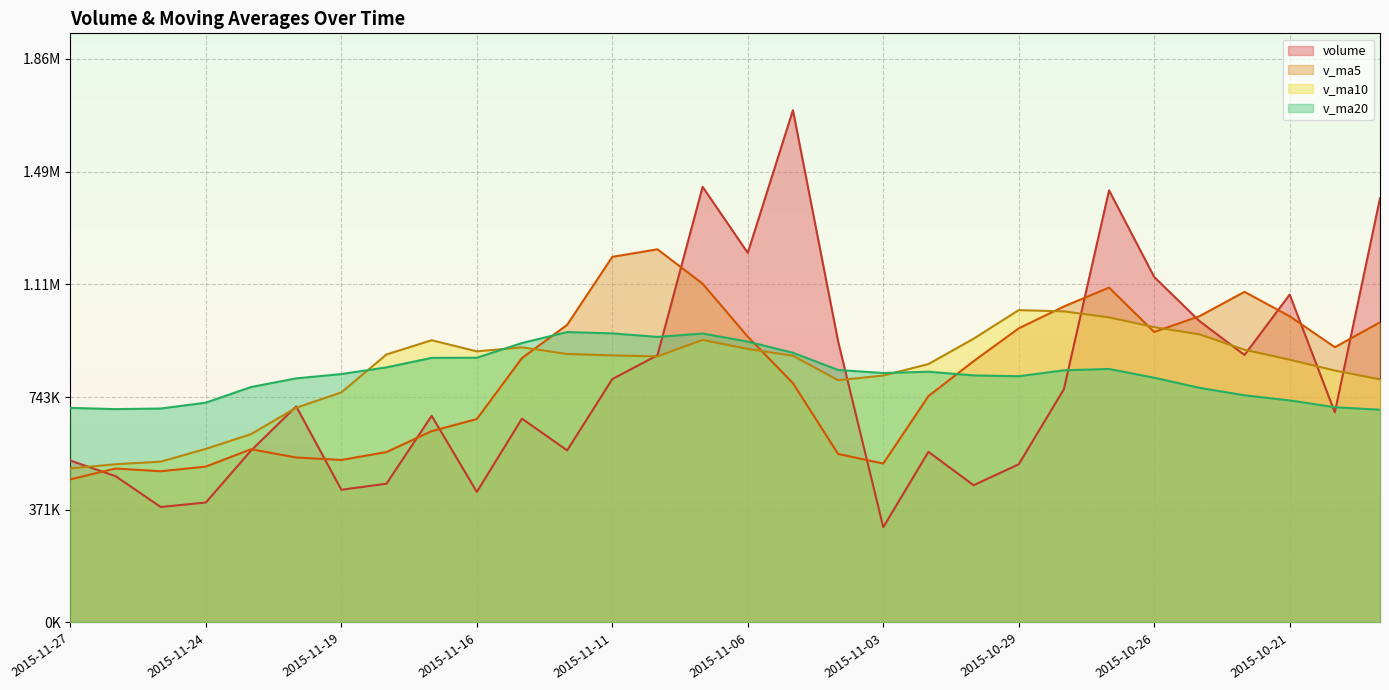

What is the average value of the volume series?

783179.3